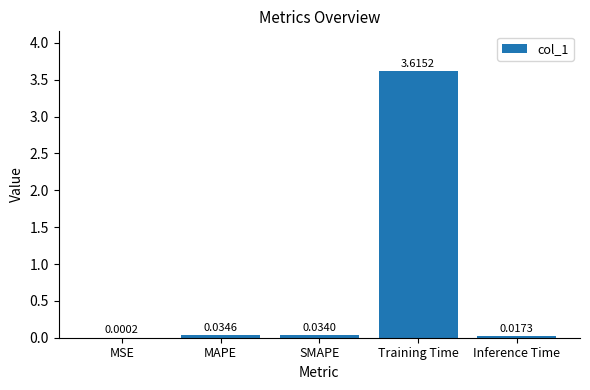

Where is the data nearest to the value 1?

MAPE